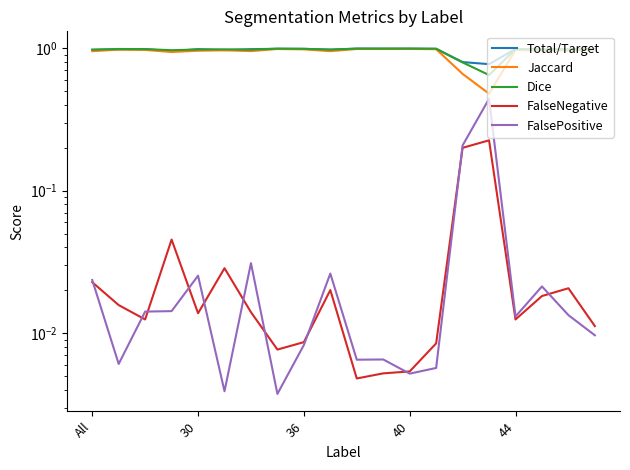

True or false: FalseNegative has a value of 0.0 at 44.

True